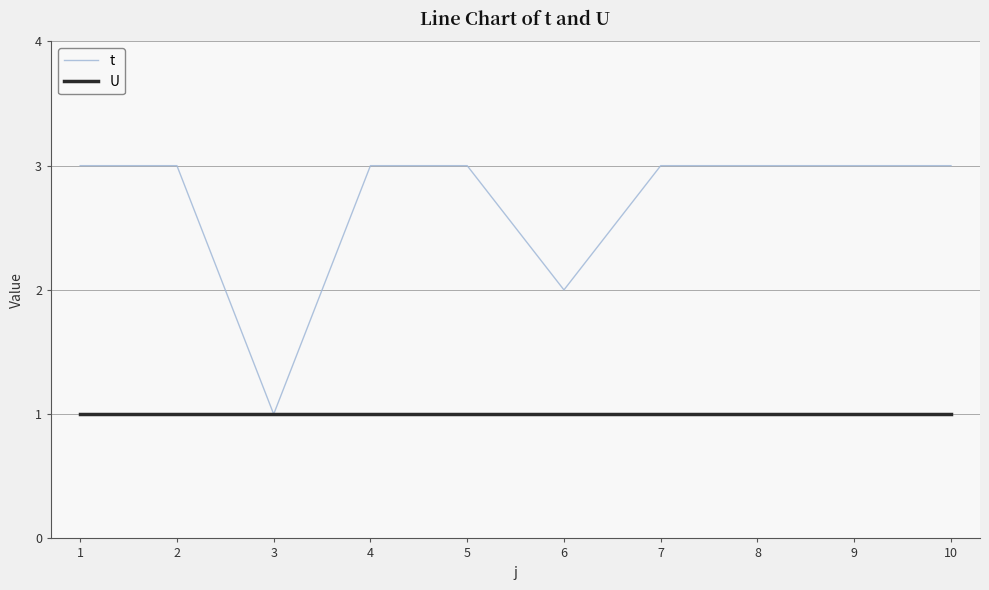

Rank the series by their average value, from highest to lowest.

t, U